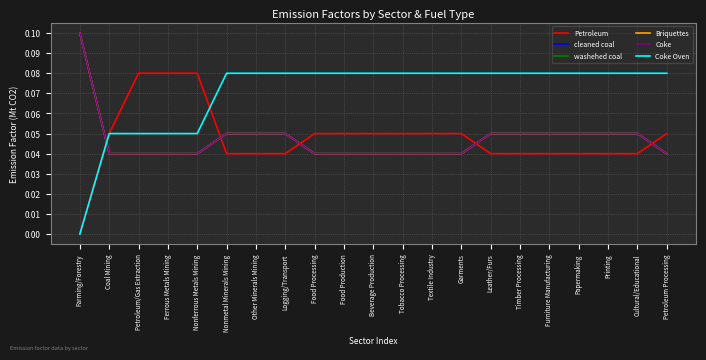

What is the total value across all series at Timber Processing?

0.3